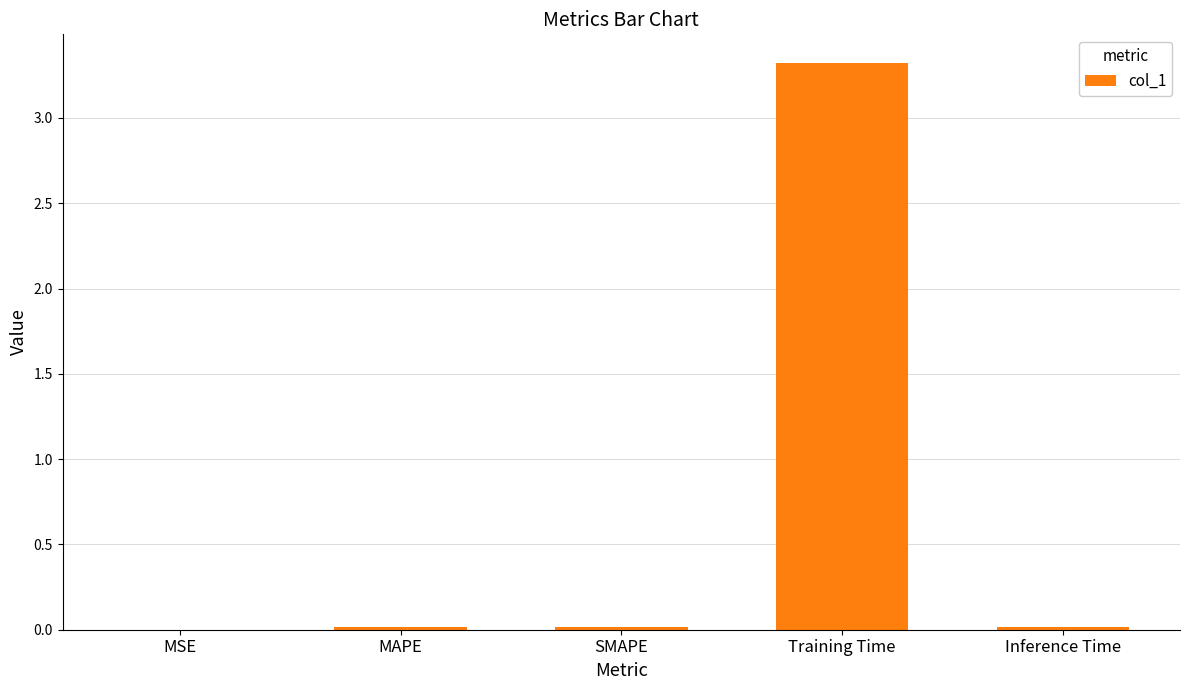

Which has a higher value, Training Time or MAPE?

Training Time